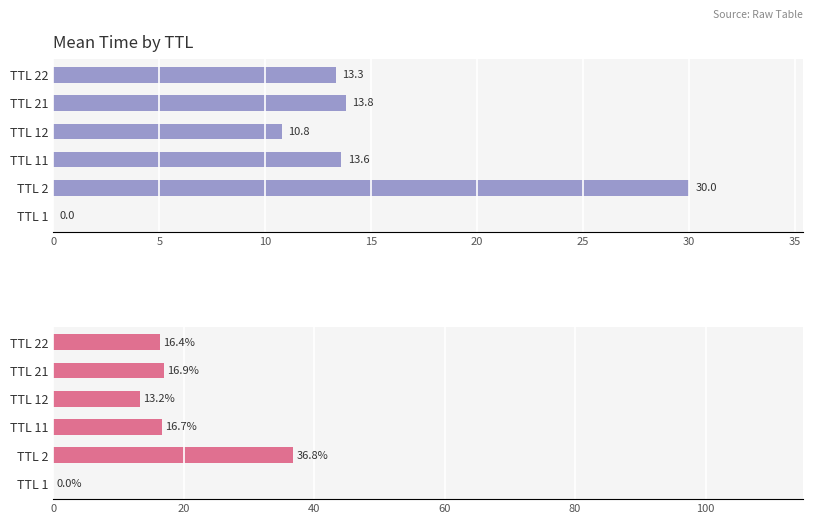

What is the difference between the maximum and minimum values in the Mean Time series?

30.0